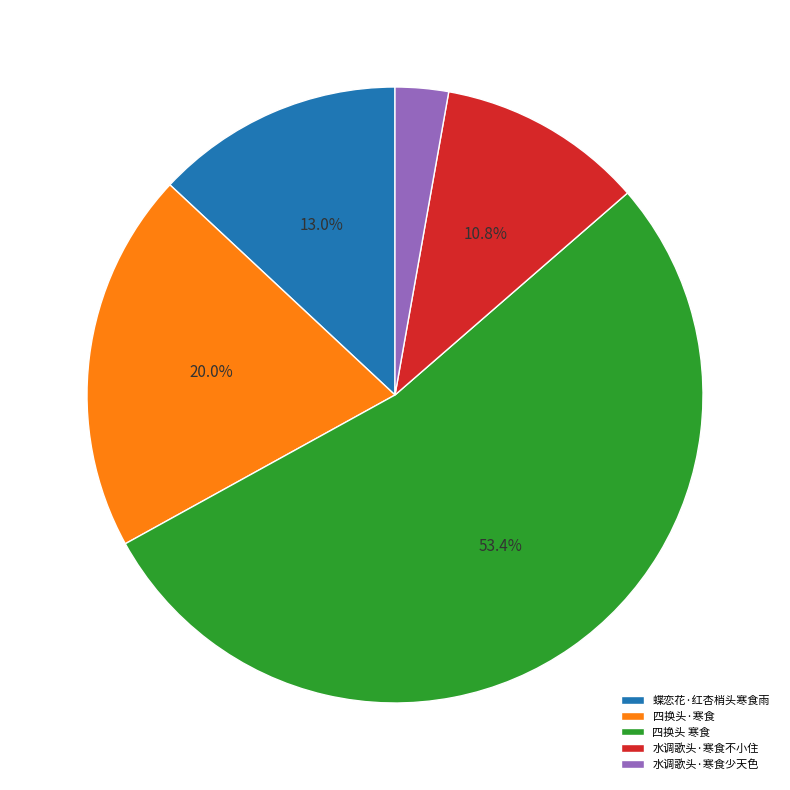

How many slices are in this pie chart?

5